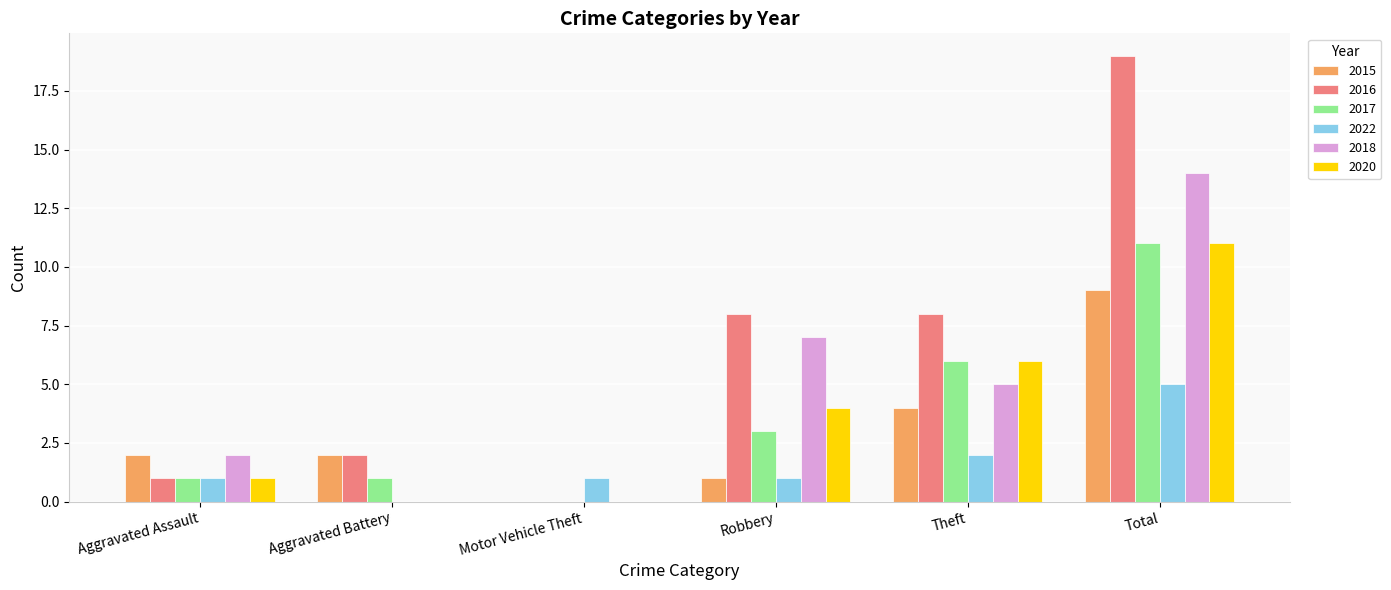

The value of 2018 at Motor Vehicle Theft is 0. True or false?

True